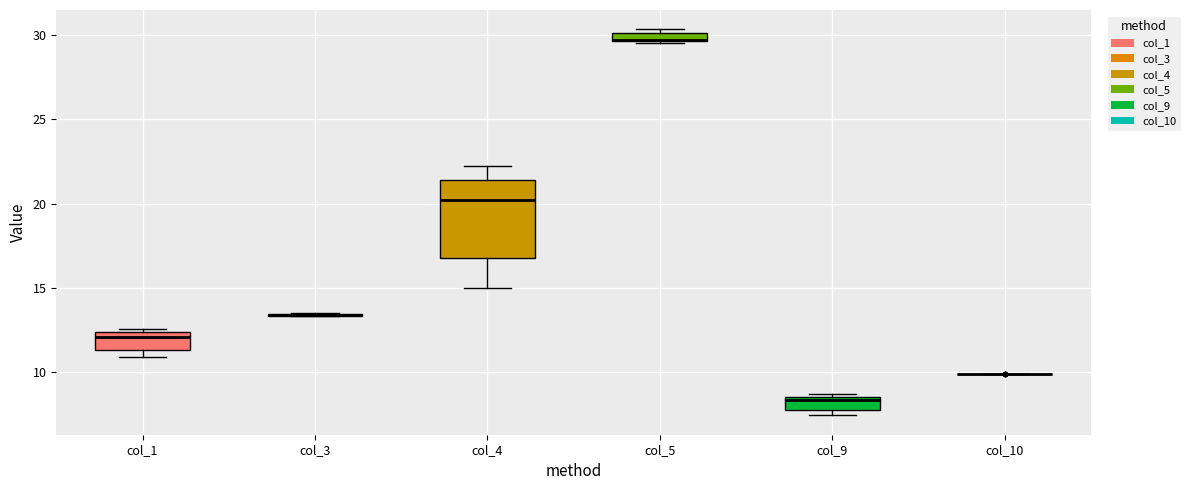

Comparing the boxes themselves (not the whiskers), which one is the tallest?

col_4